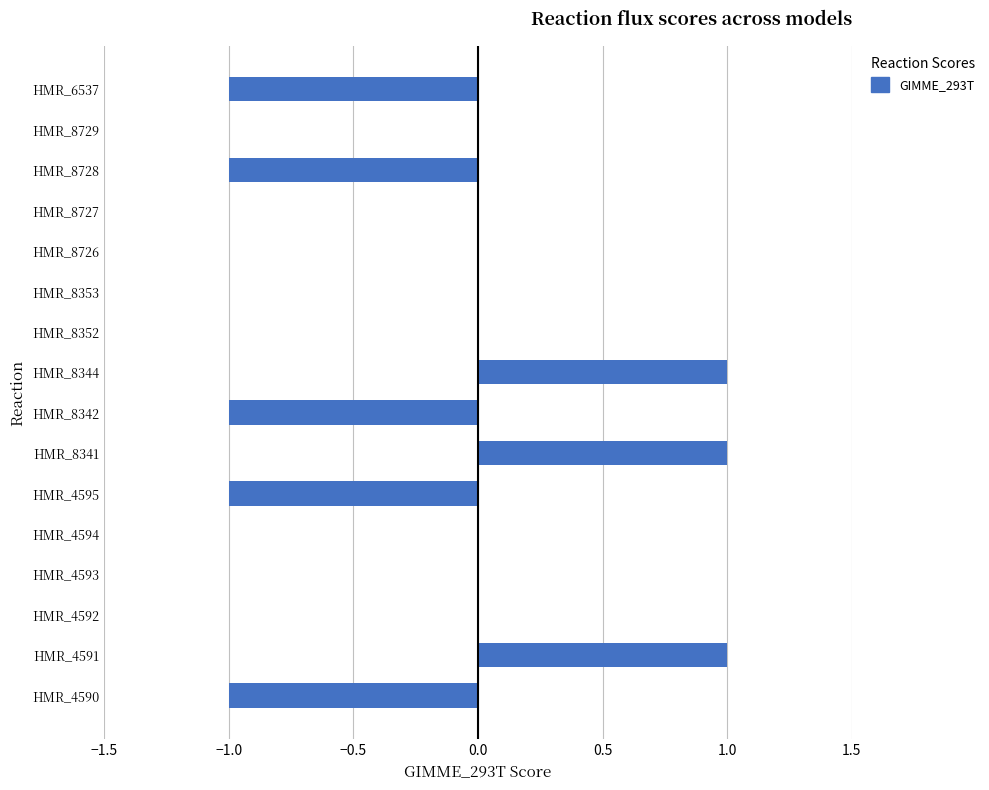

What is the change in value from HMR_4595 to HMR_8353?

+1